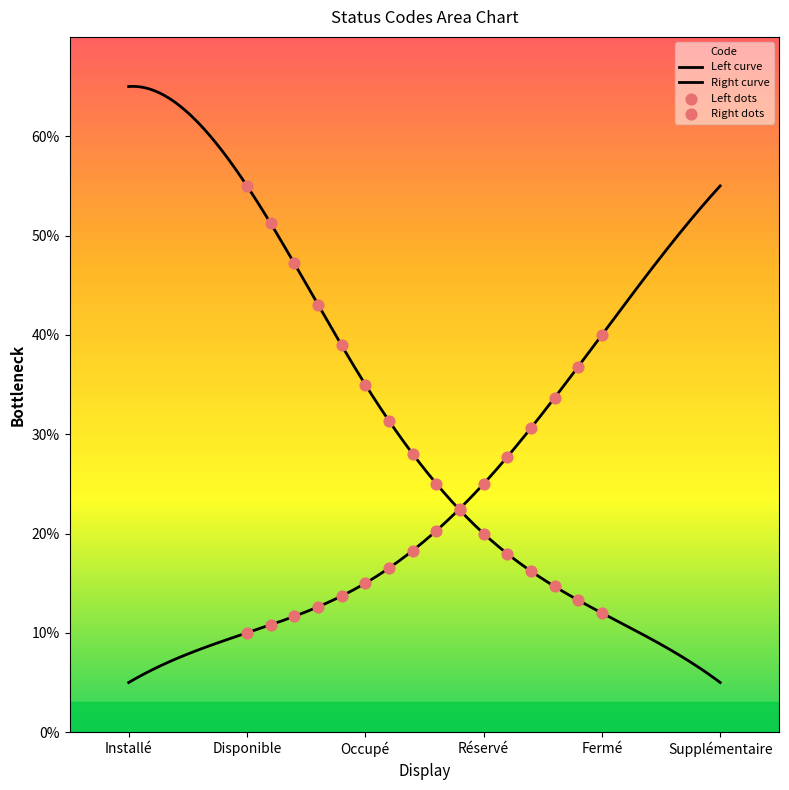

Approximately how many times larger is the value at Réservé compared to Installé?

4.0